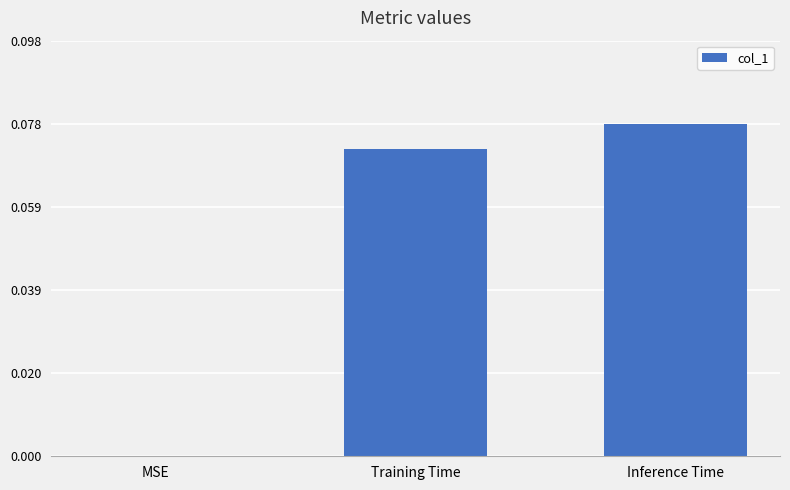

At which label is the value closest to 0?

MSE